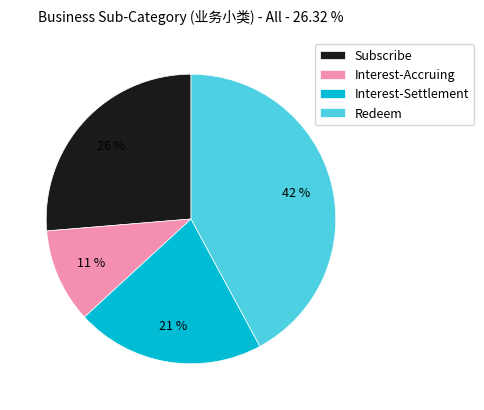

To the nearest percent, what percentage of the pie is Subscribe?

26%